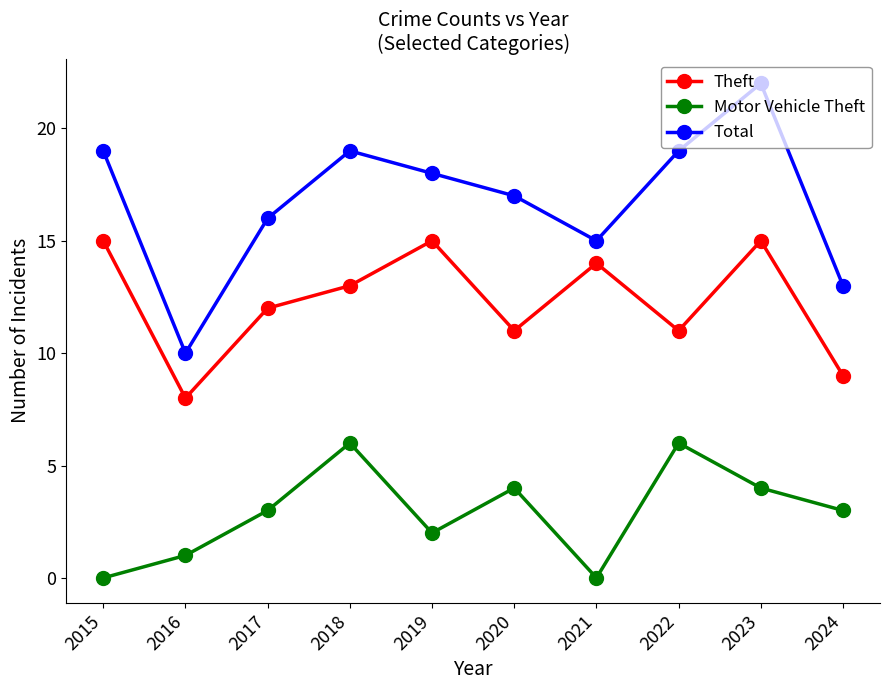

What is the value of the Motor Vehicle Theft point at the 10th from the left?

3